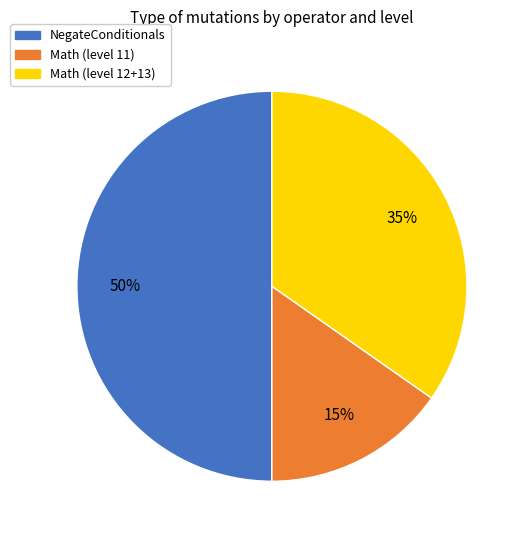

Approximately how many times larger is the value at Math (level 11) compared to Math (level 12+13)?

0.4